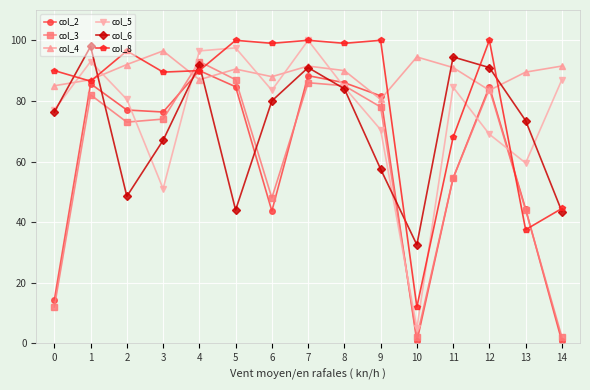

Which series changed the most between 0 and 1?

col_2